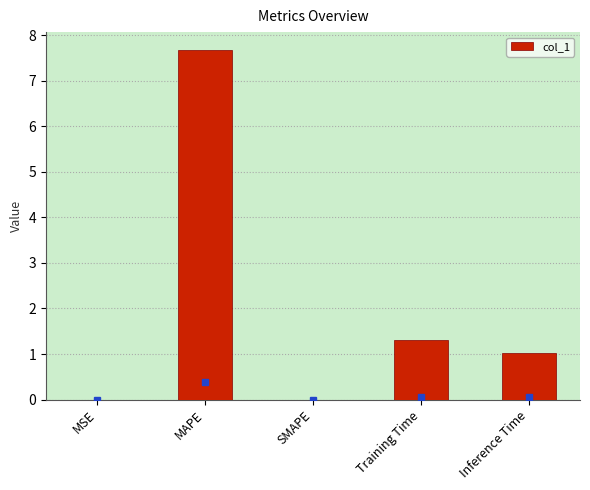

What is the sum of all values?

10.0